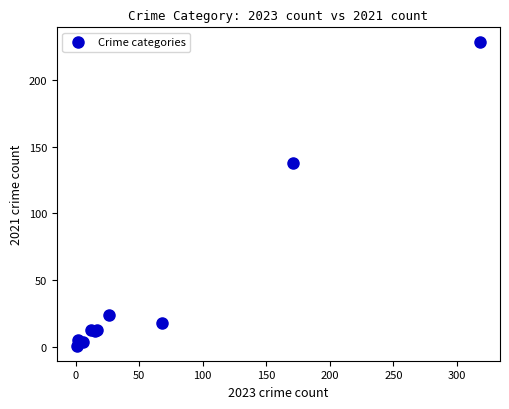

What Y value in the scatter plot is closest to 114?

138